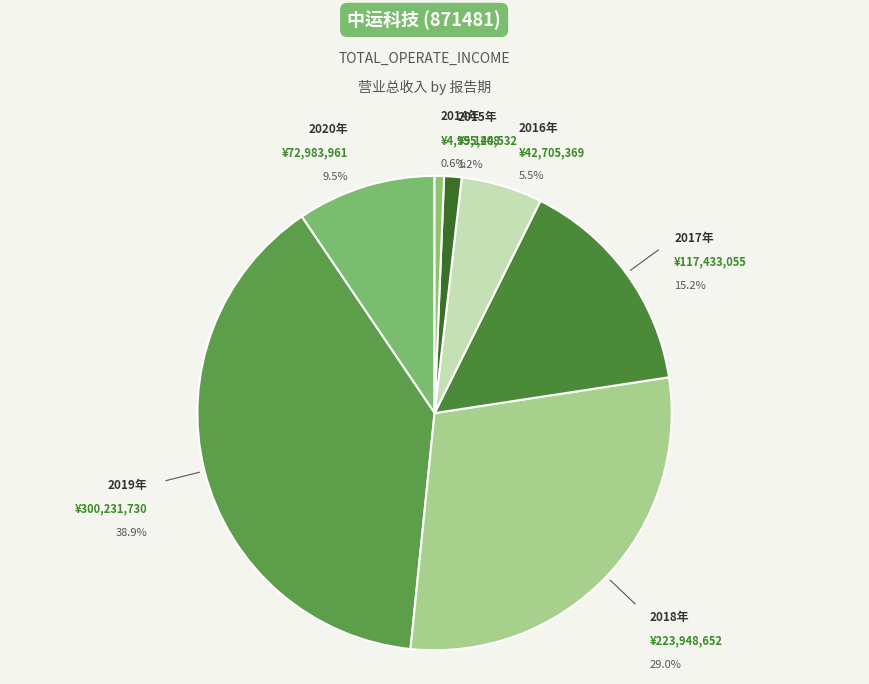

What is the smallest slice in the pie chart?

2014年